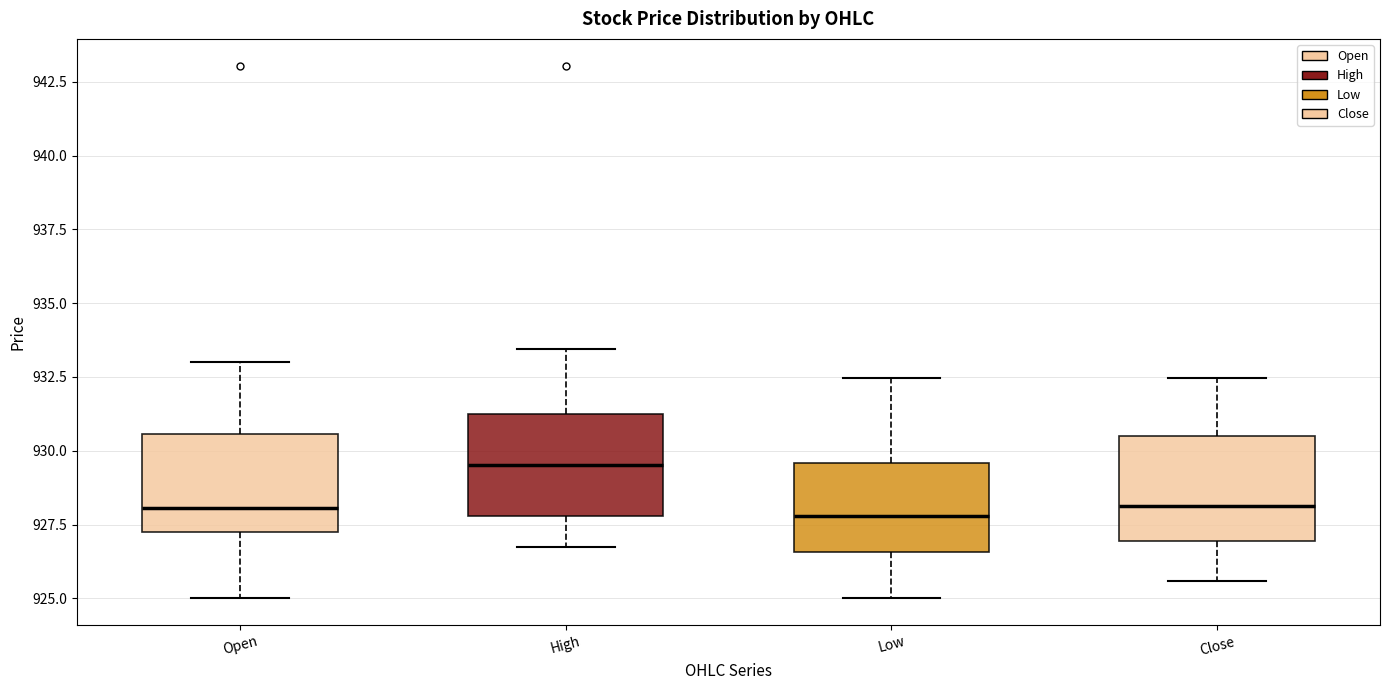

Reading left to right, read every box against the y-axis: the position of its median line, the range the box covers, and the ends of its whiskers. The values are not printed on the chart, so give them approximately, as read against the axis.

Open: median 928.0, box 927.5 to 930.5, whiskers 925.0 to 933.0
High: median 929.5, box 928.0 to 931.5, whiskers 927.0 to 933.5
Low: median 928.0, box 926.5 to 929.5, whiskers 925.0 to 932.5
Close: median 928.0, box 927.0 to 930.5, whiskers 925.5 to 932.5